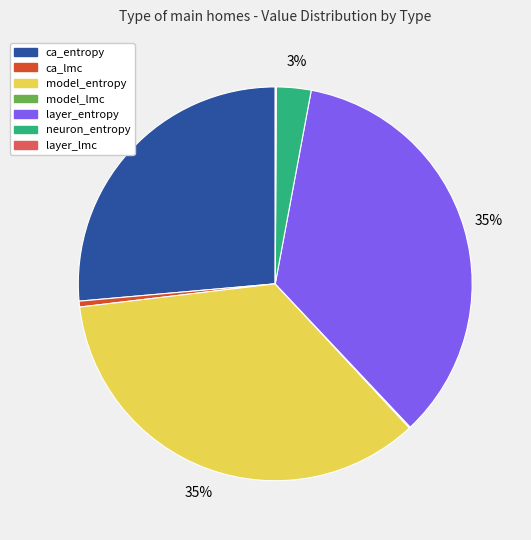

What is the ratio of the value at model_entropy to the value at ca_entropy?

1.3